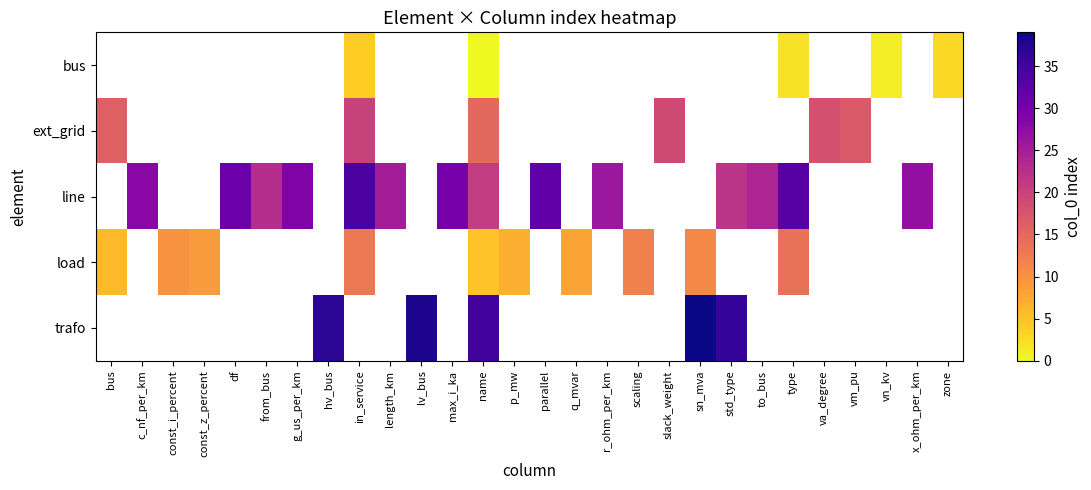

Between r_ohm_per_km and const_i_percent, which is larger?

const_i_percent